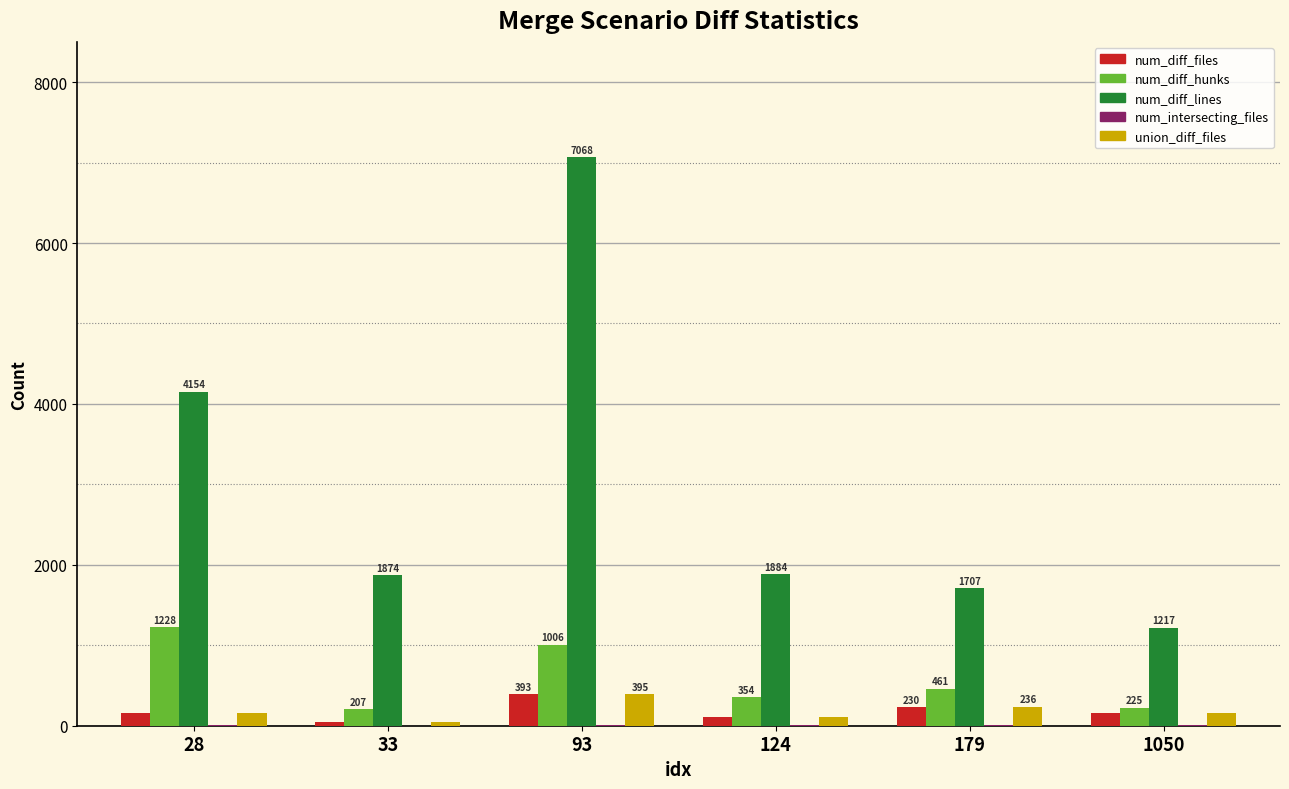

What is the total value across all series at 28?

5709